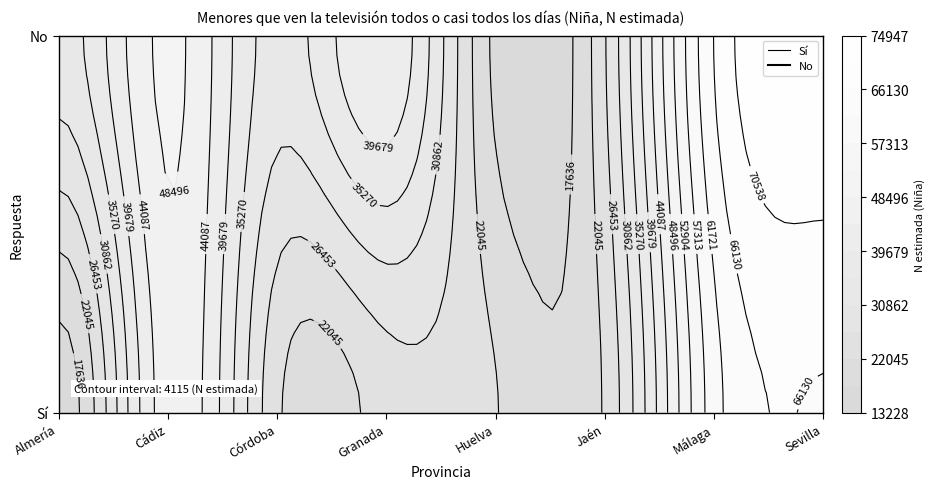

The Jaén series shows 8483 at No. True or false?

False